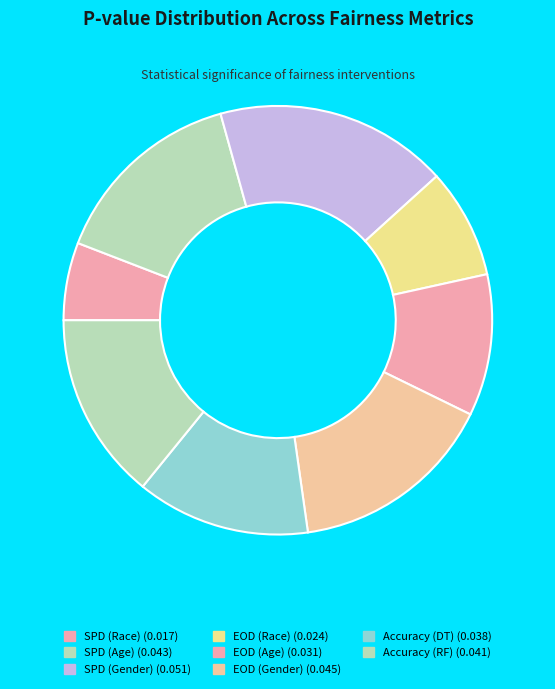

Is there a majority slice in this chart?

No